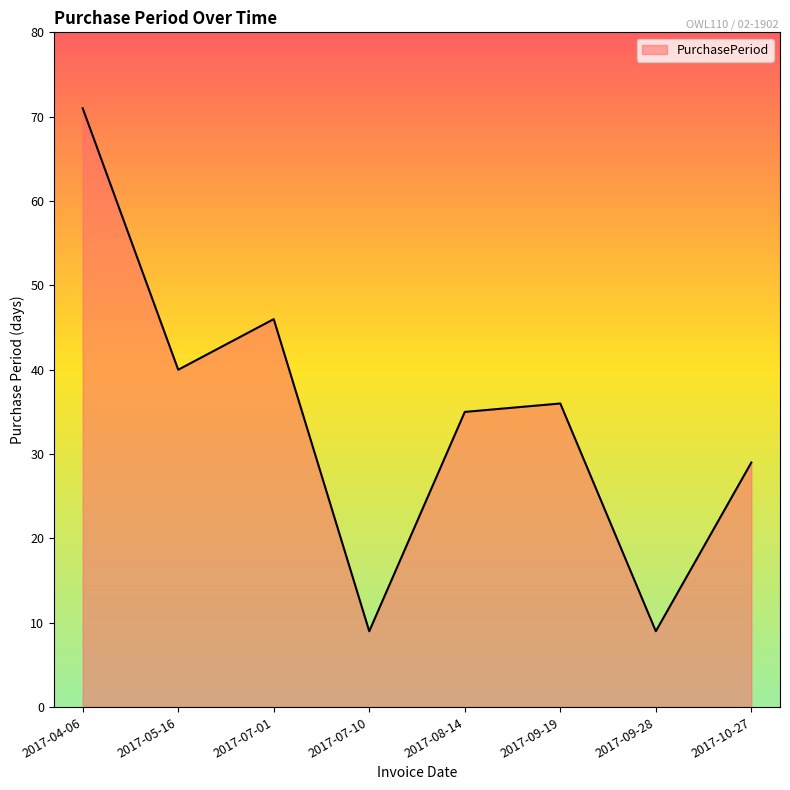

True or false: the data has more than 1 interior local peaks.

True